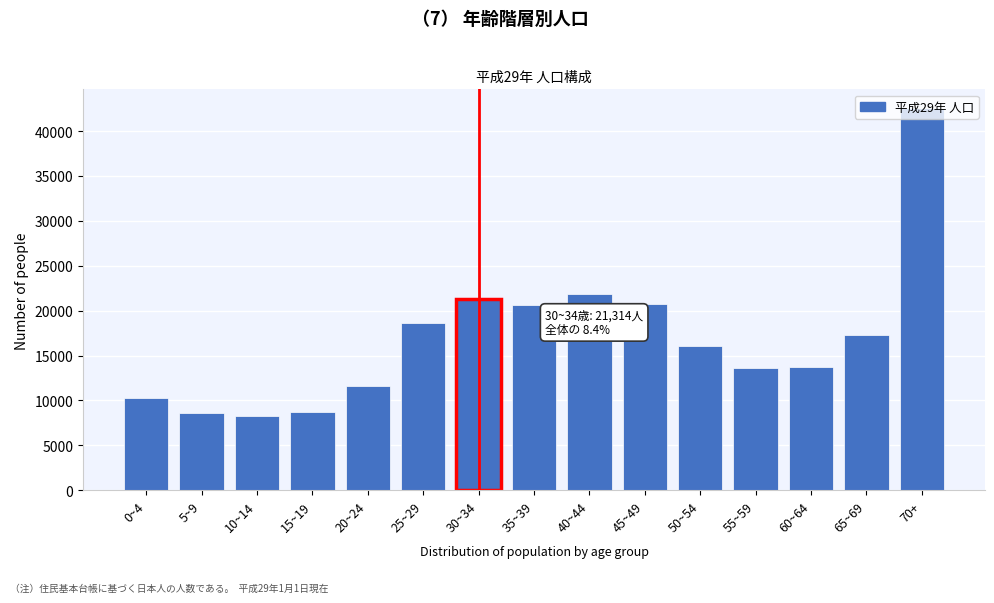

What is the label of the 13th bar from the right?

10~14